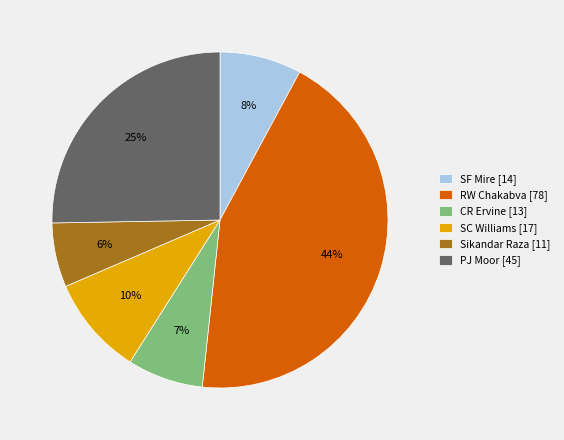

True or false: RW Chakabva accounts for 52% of the total.

False